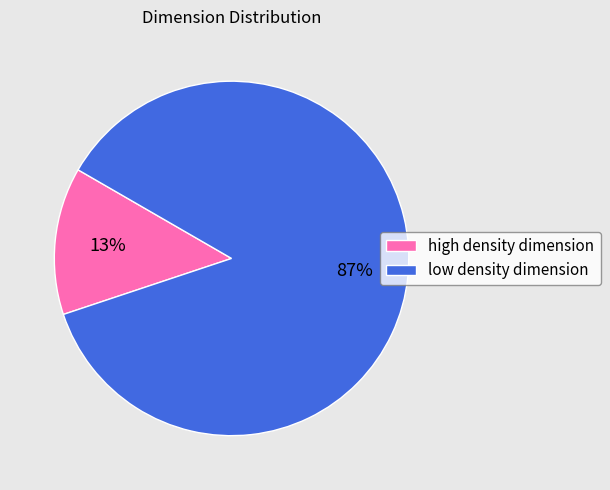

To the nearest percent, what portion does high density dimension represent?

13%